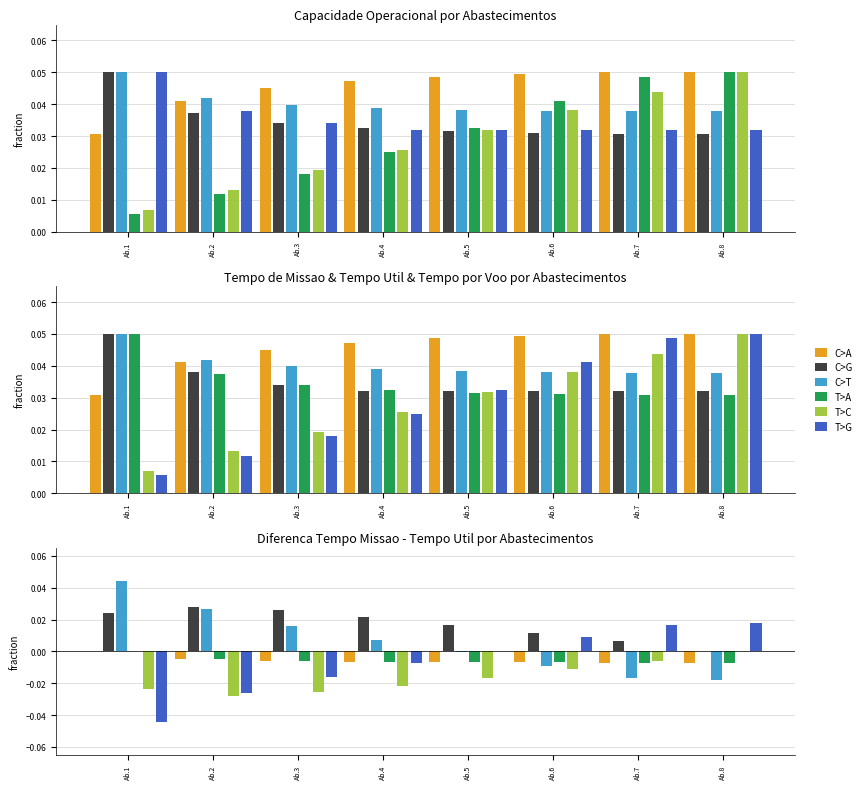

List the labels in order of C>G value, smallest first.

Ab.8, Ab.7, Ab.6, Ab.5, Ab.4, Ab.1, Ab.3, Ab.2